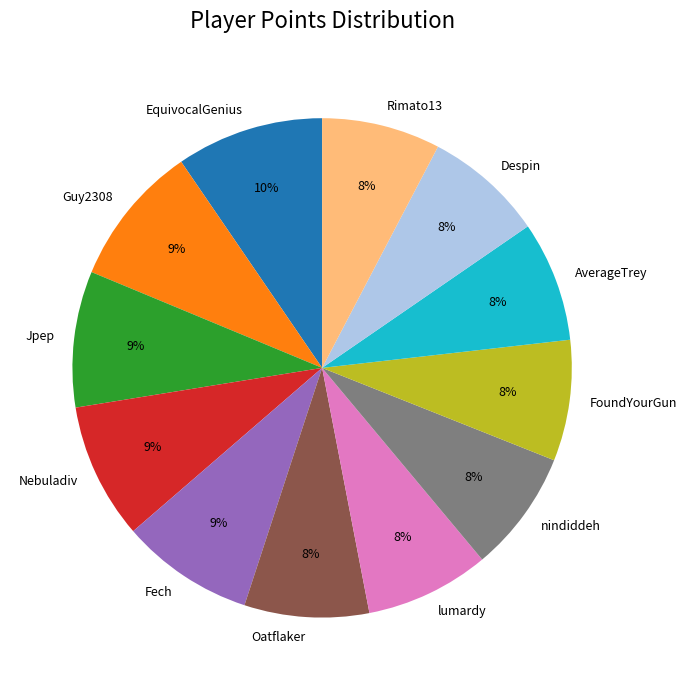

Is EquivocalGenius the majority of the pie?

No